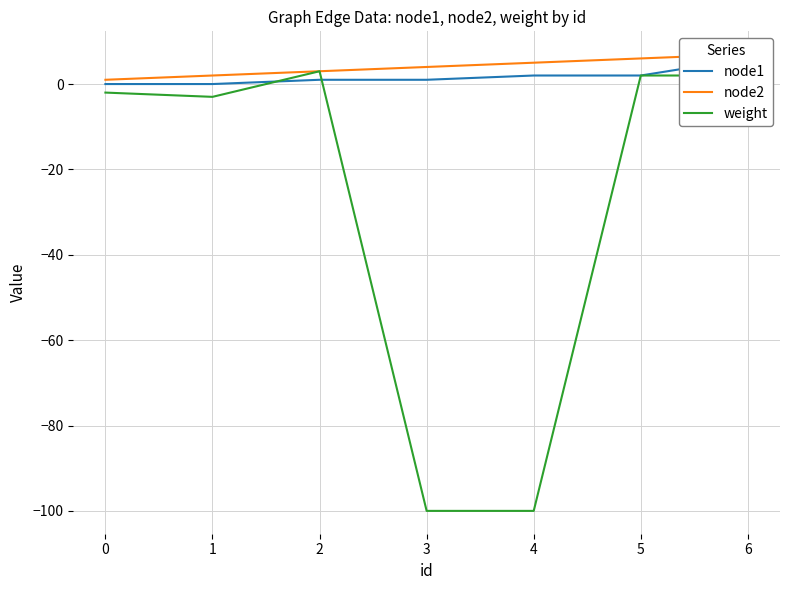

How many interior local peaks does the weight series have?

1